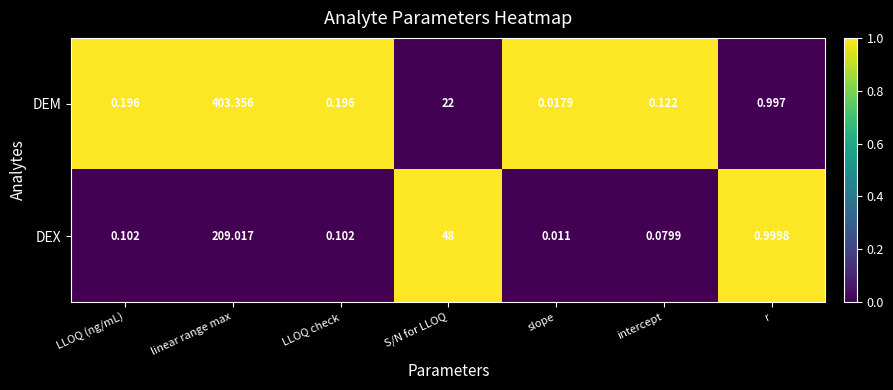

Which series has the largest total across all categories?

DEM